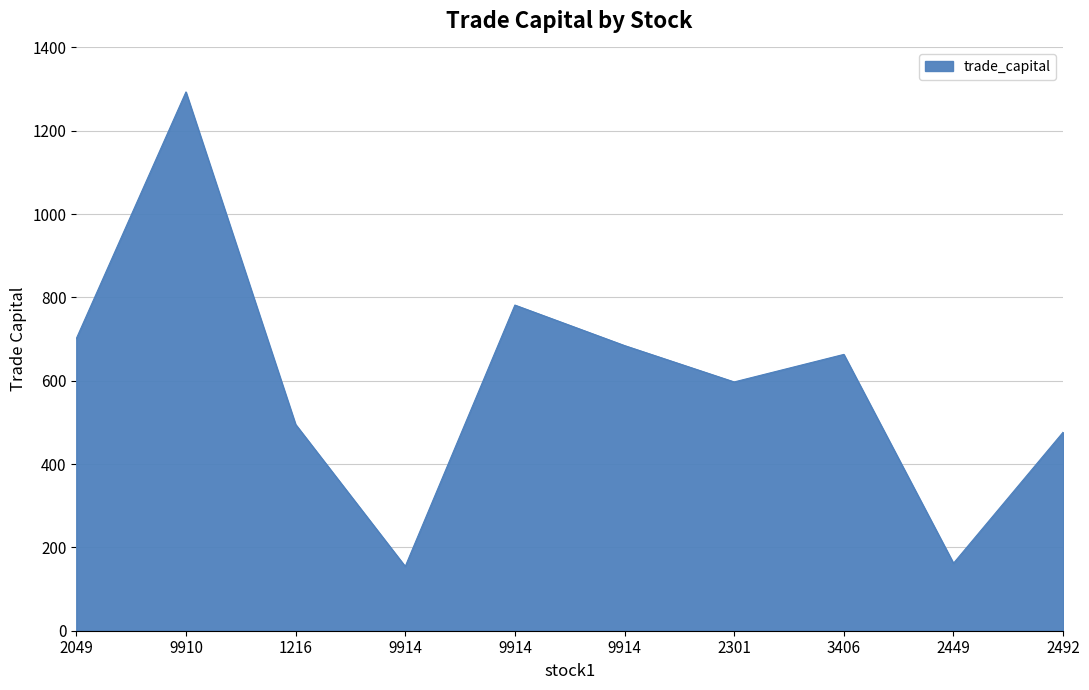

How many lines are shown in the chart?

1